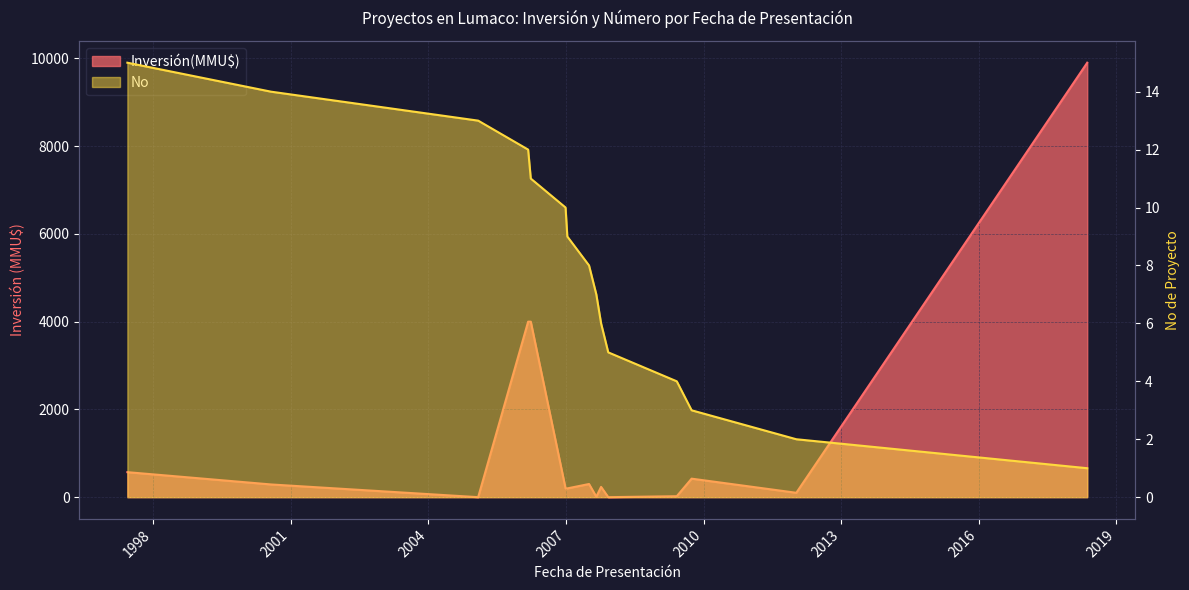

Reading left to right, what are all the values shown in this chart?

Inversión(MMU$): 09/06/1997=570	27/07/2000=290	01/02/2005=0	06/03/2006=4000	27/03/2006=4000	29/12/2006=200	12/01/2007=200	04/07/2007=300	31/08/2007=10	08/10/2007=234	04/12/2007=0	02/06/2009=22	28/09/2009=422	10/01/2012=100	15/05/2018=9903
No: 09/06/1997=15	27/07/2000=14	01/02/2005=13	06/03/2006=12	27/03/2006=11	29/12/2006=10	12/01/2007=9	04/07/2007=8	31/08/2007=7	08/10/2007=6	04/12/2007=5	02/06/2009=4	28/09/2009=3	10/01/2012=2	15/05/2018=1